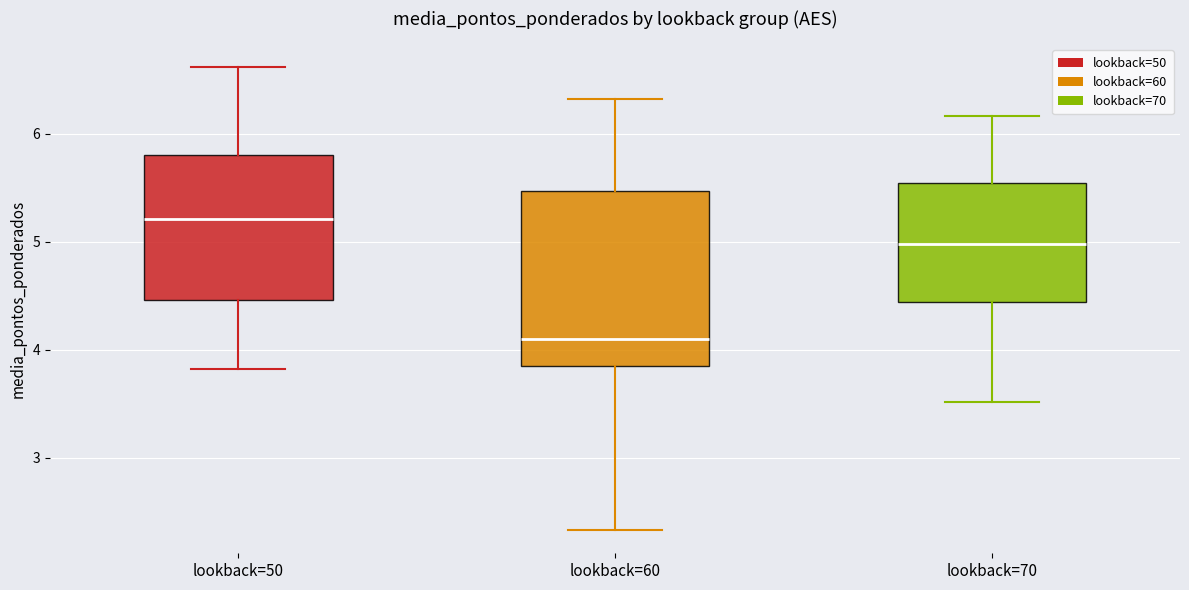

Reading left to right, transcribe this box plot: for each box, give where its median line is, the range the box spans, and where its two whiskers end, as read against the y-axis. The values are not printed on the chart, so give them approximately, as read against the axis.

lookback=50: median 5.2, box 4.5 to 5.8, whiskers 3.8 to 6.6
lookback=60: median 4.1, box 3.8 to 5.5, whiskers 2.3 to 6.3
lookback=70: median 5.0, box 4.4 to 5.5, whiskers 3.5 to 6.2